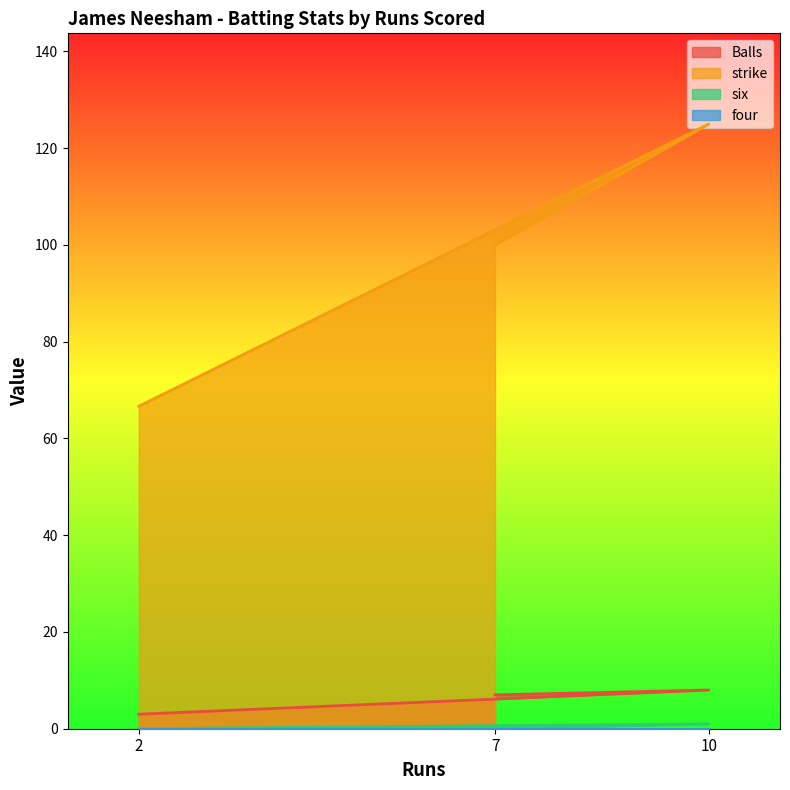

Rank the categories by strike value from highest to lowest.

10, 7, 2